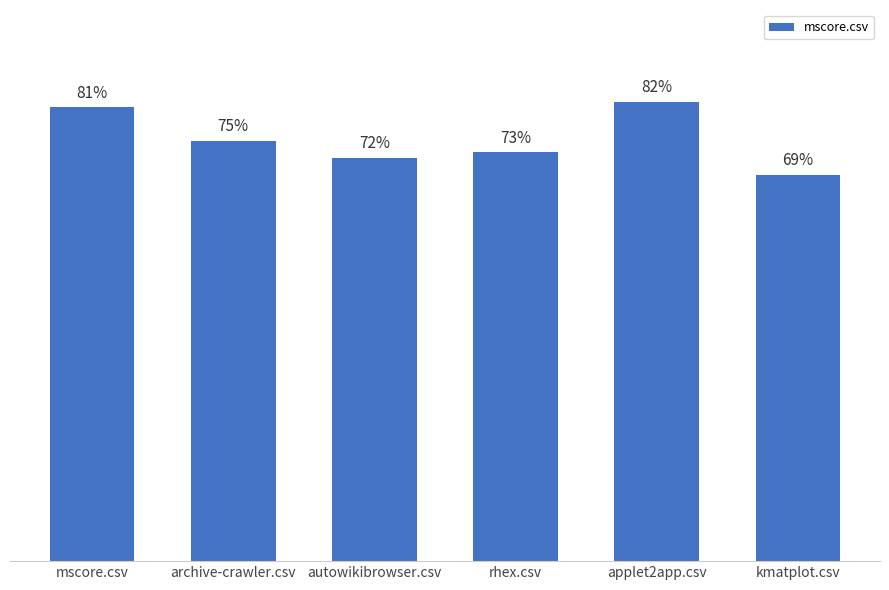

What is the label of the 1st bar from the left?

mscore.csv